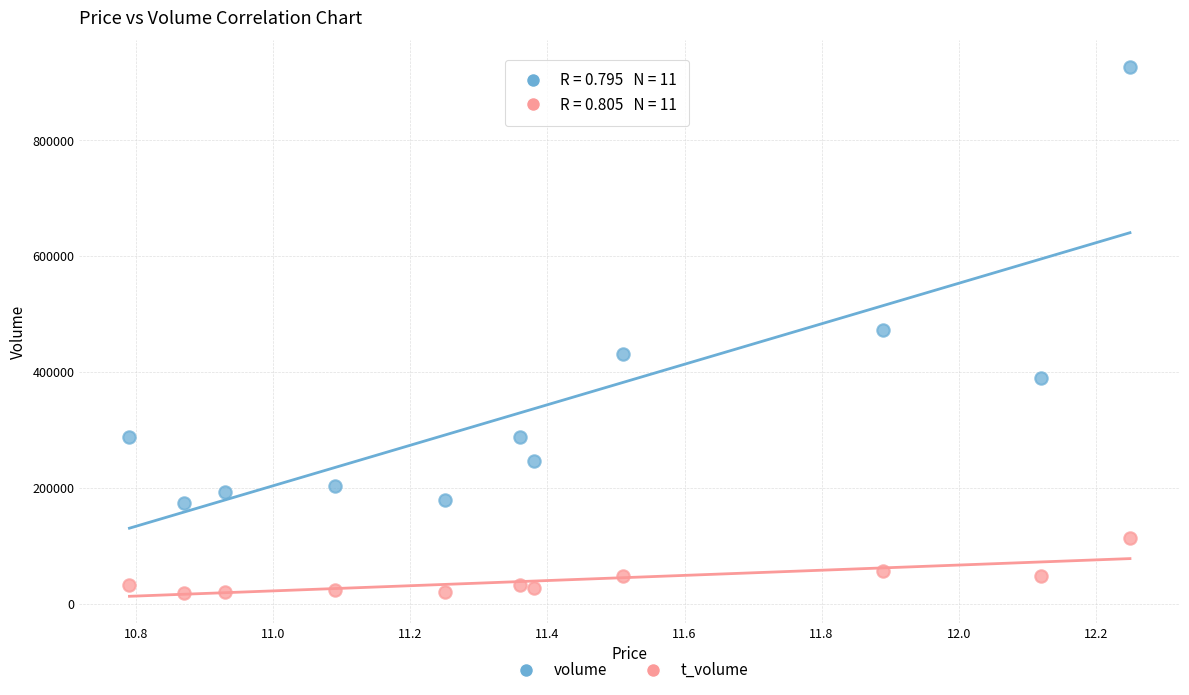

Which series has the widest spread of Y values?

volume